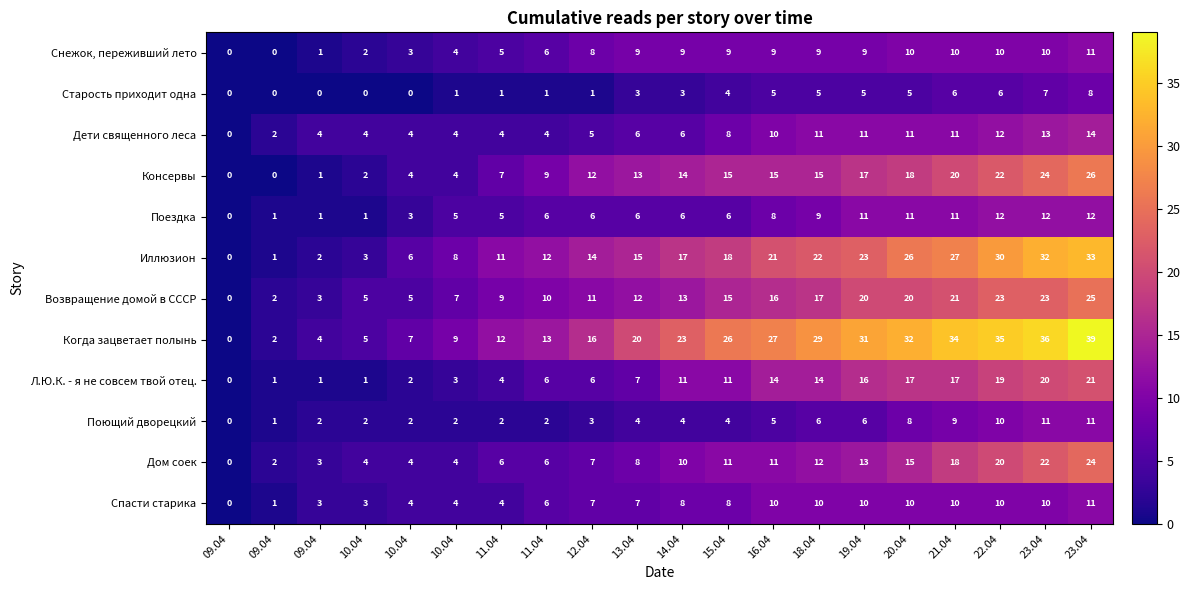

Count the number of data series in this chart.

12